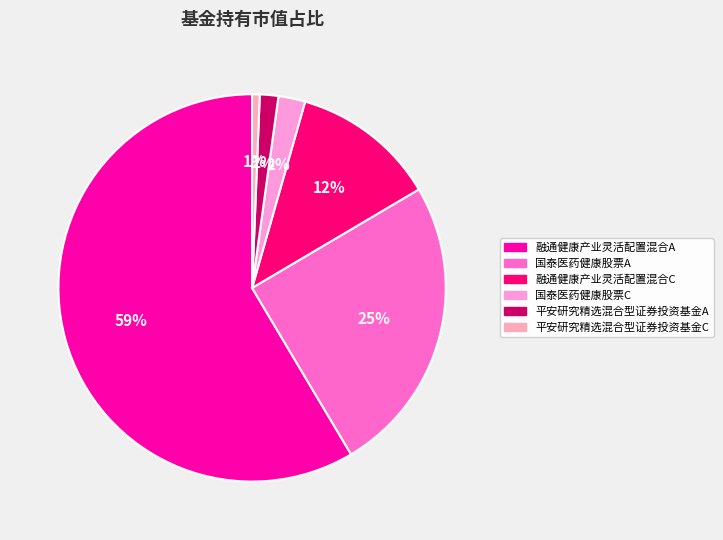

To the nearest percent, what is the difference between the 融通健康产业灵活配置混合C and 国泰医药健康股票C slice percentages?

10%